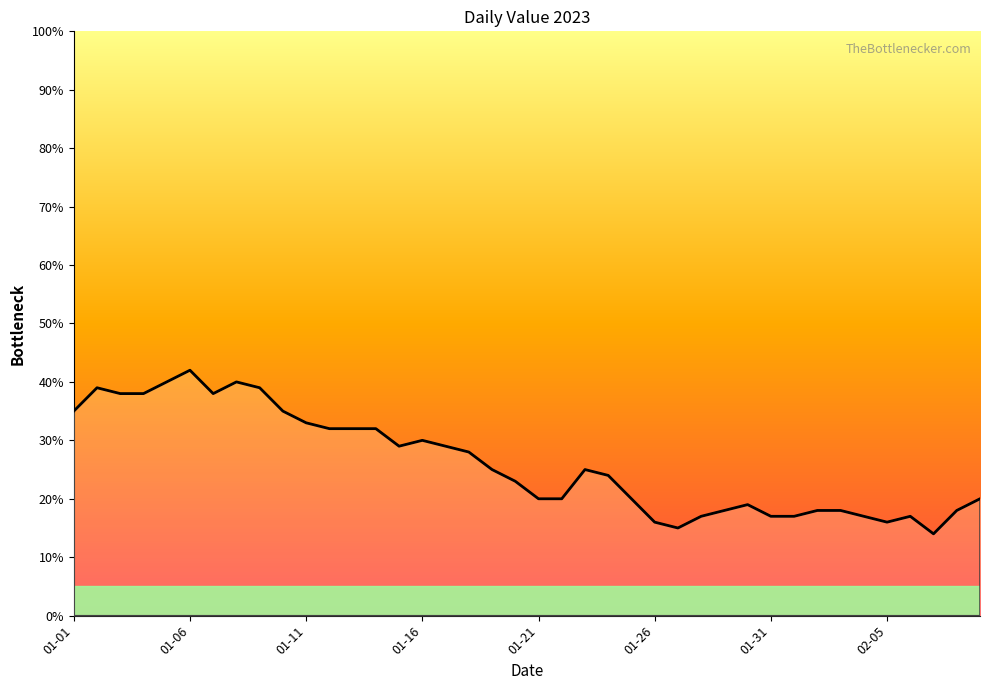

Read the value at 01-16, to the nearest 5.

30